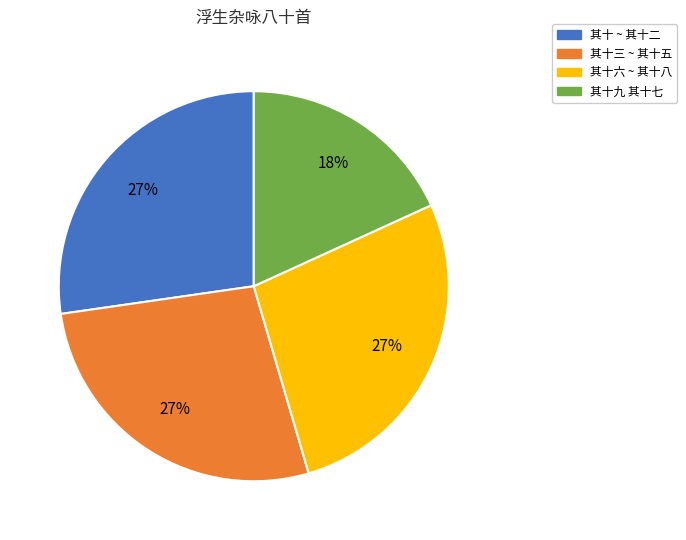

To the nearest percent, what portion does 其十六 ~ 其十八 represent?

27%